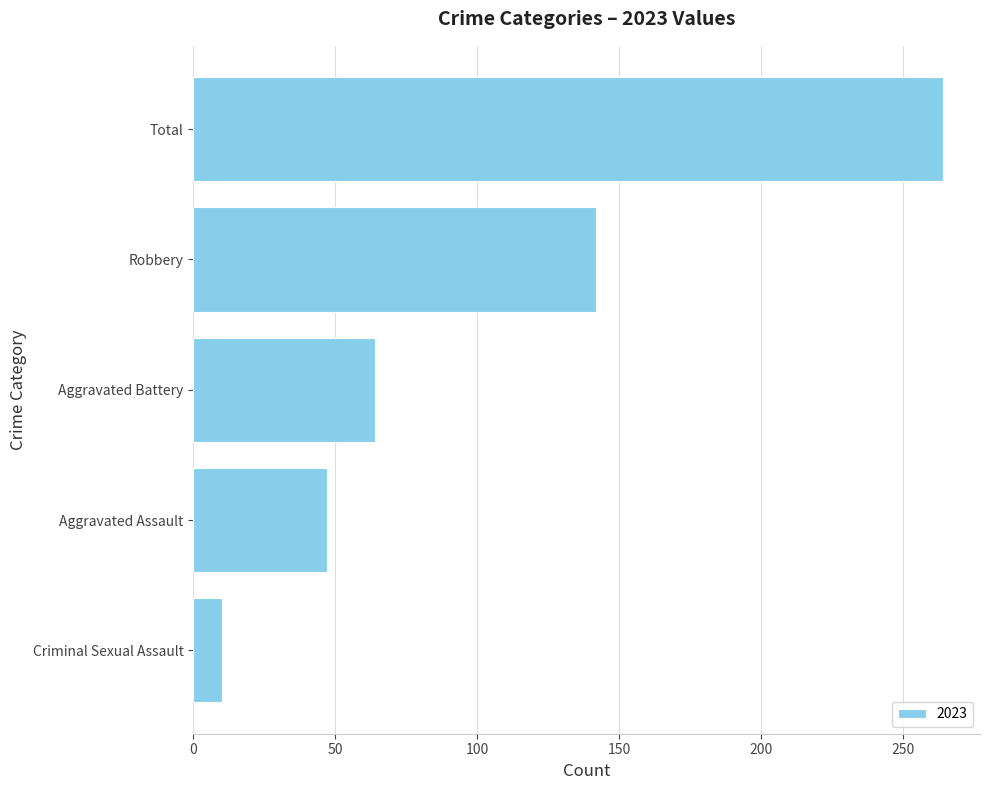

Count the number of categories in the chart.

5